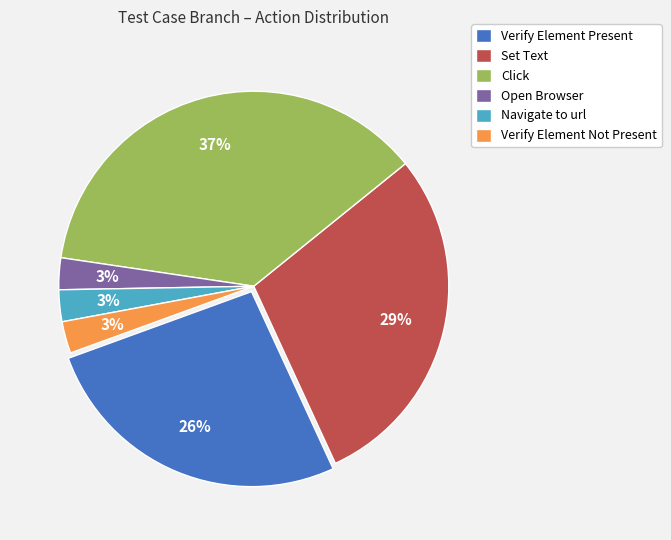

Is it true that Set Text is 41% of the pie?

False